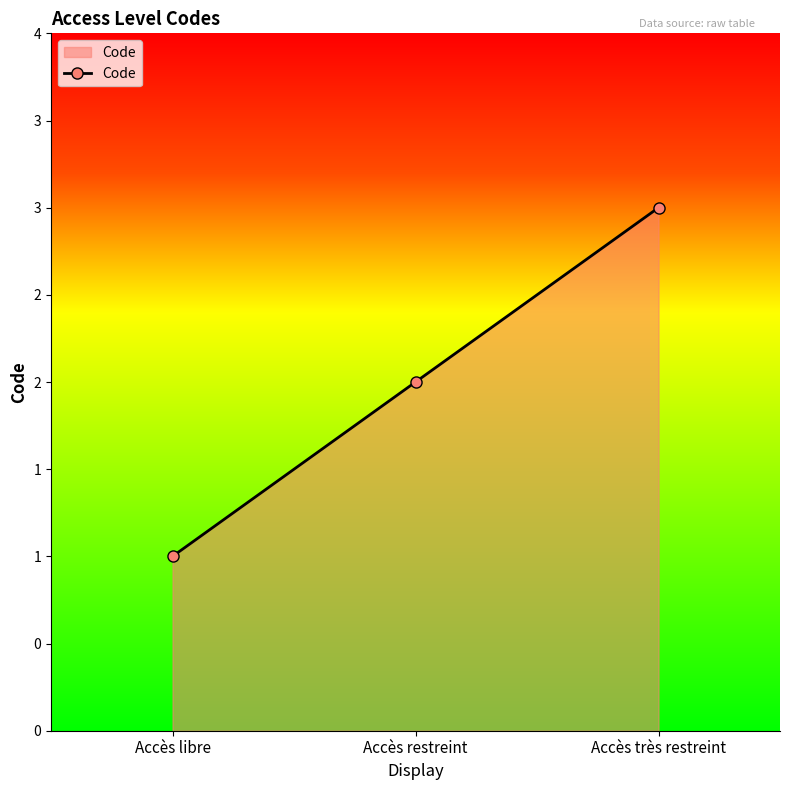

Where is the data nearest to the value 2?

Accès restreint